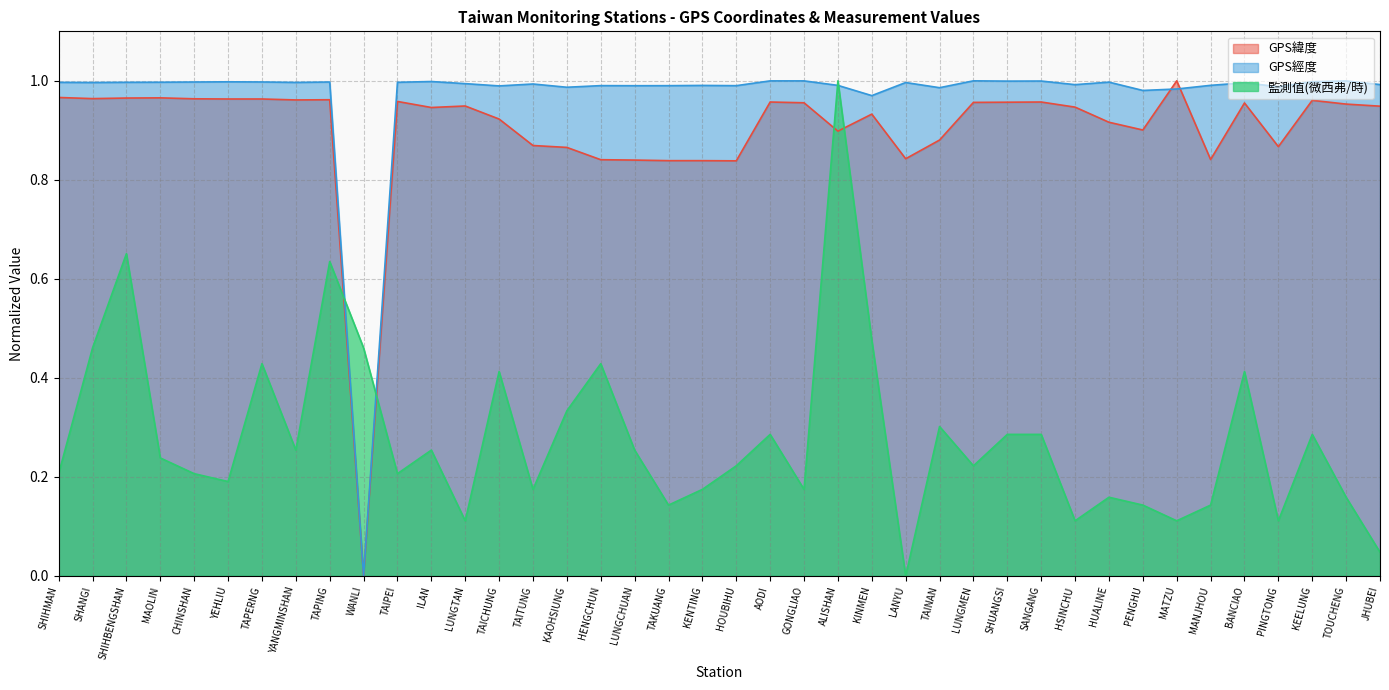

What is the spread (max minus min) of values at PENGHU?

0.8